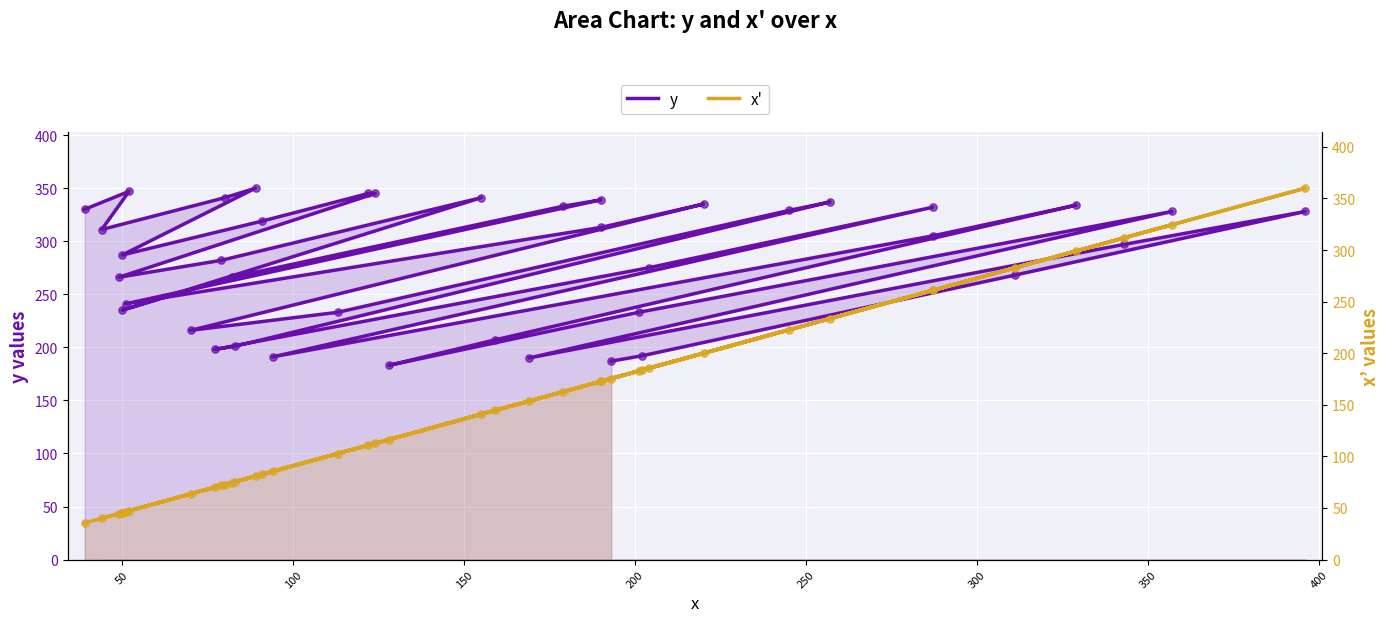

Which series has the widest spread of Y values?

x'